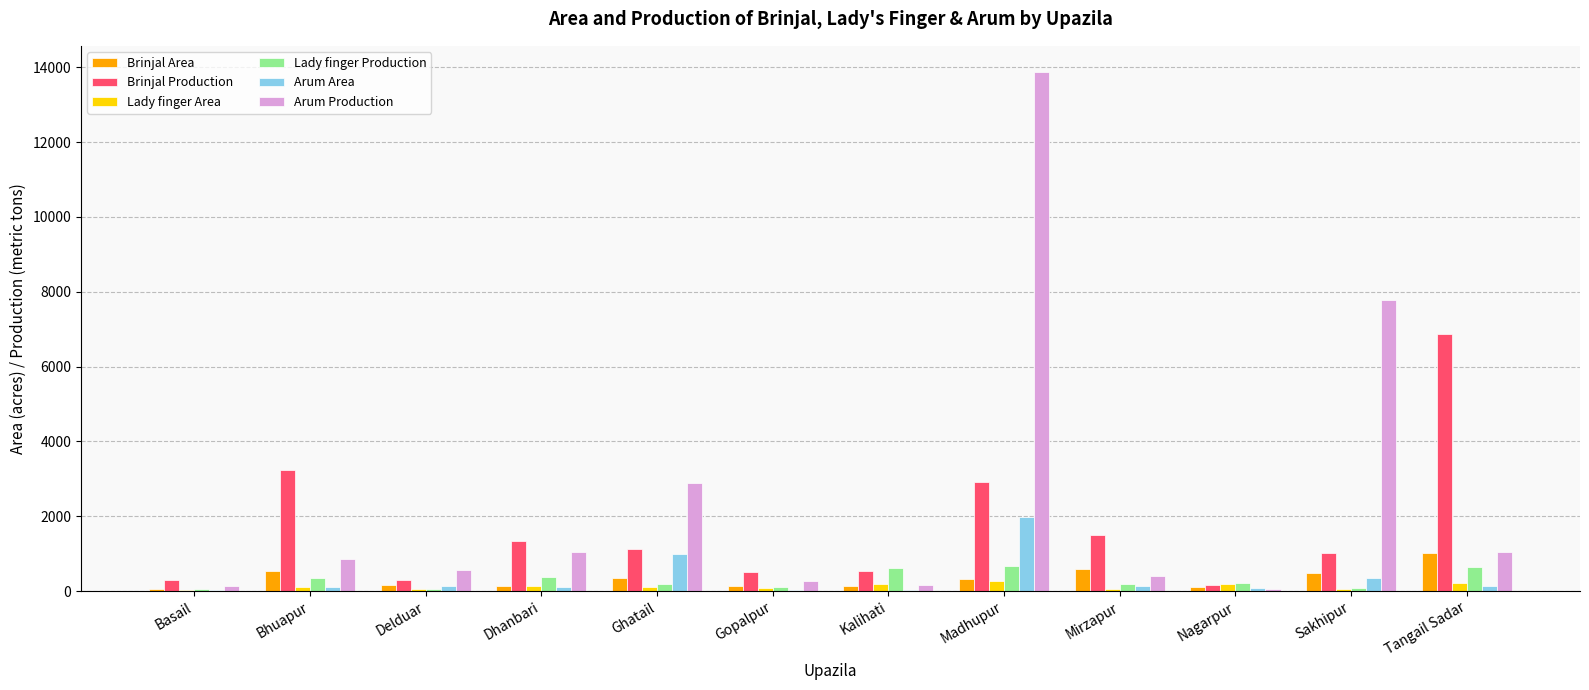

What is the average value of the Lady finger Area series?

125.8